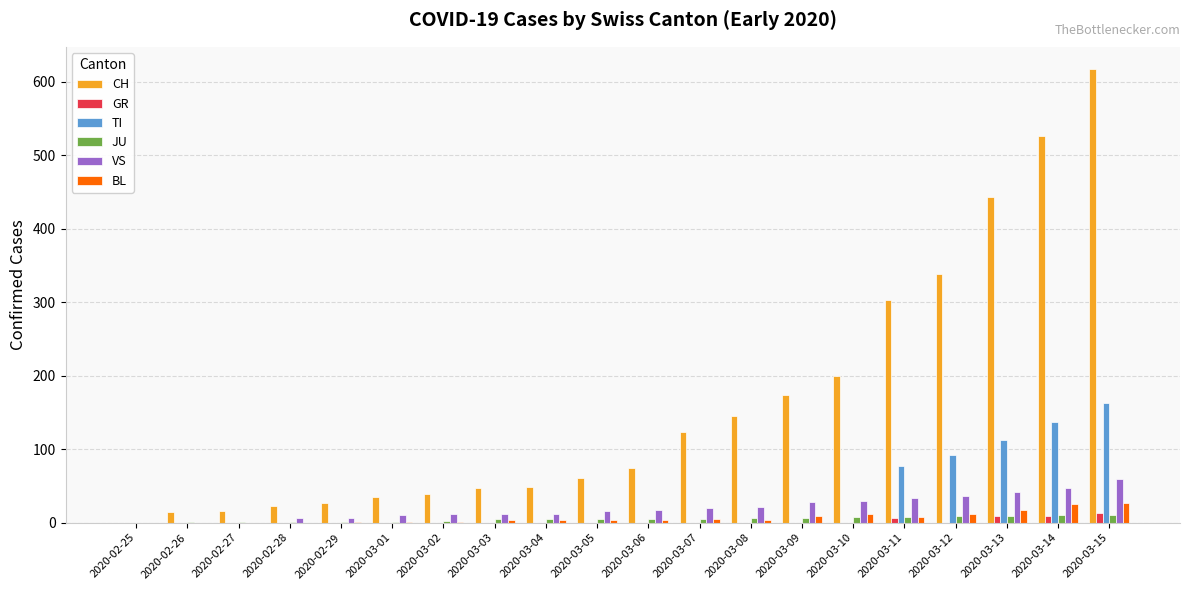

What is the highest value of the BL series?

27